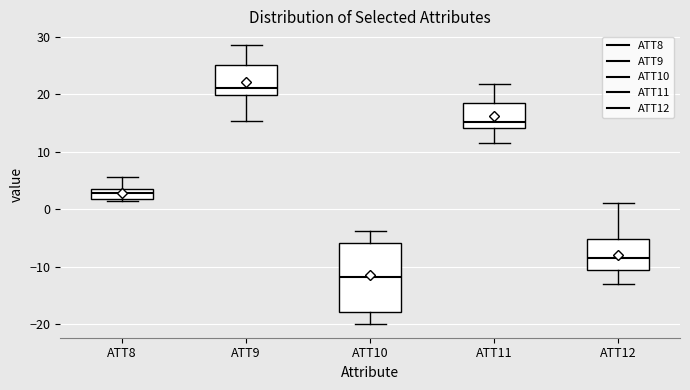

Reading left to right, transcribe this box plot: for each box, give where its median line is, the range the box spans, and where its two whiskers end, as read against the y-axis. The values are not printed on the chart, so give them approximately, as read against the axis.

ATT8: median 3 (inside the box), box 2 to 3, whiskers 1 to 6
ATT9: median 21, box 20 to 25, whiskers 15 to 29
ATT10: median -12, box -18 to -6, whiskers -20 to -4
ATT11: median 15, box 14 to 18, whiskers 12 to 22
ATT12: median -8, box -11 to -5, whiskers -13 to 1